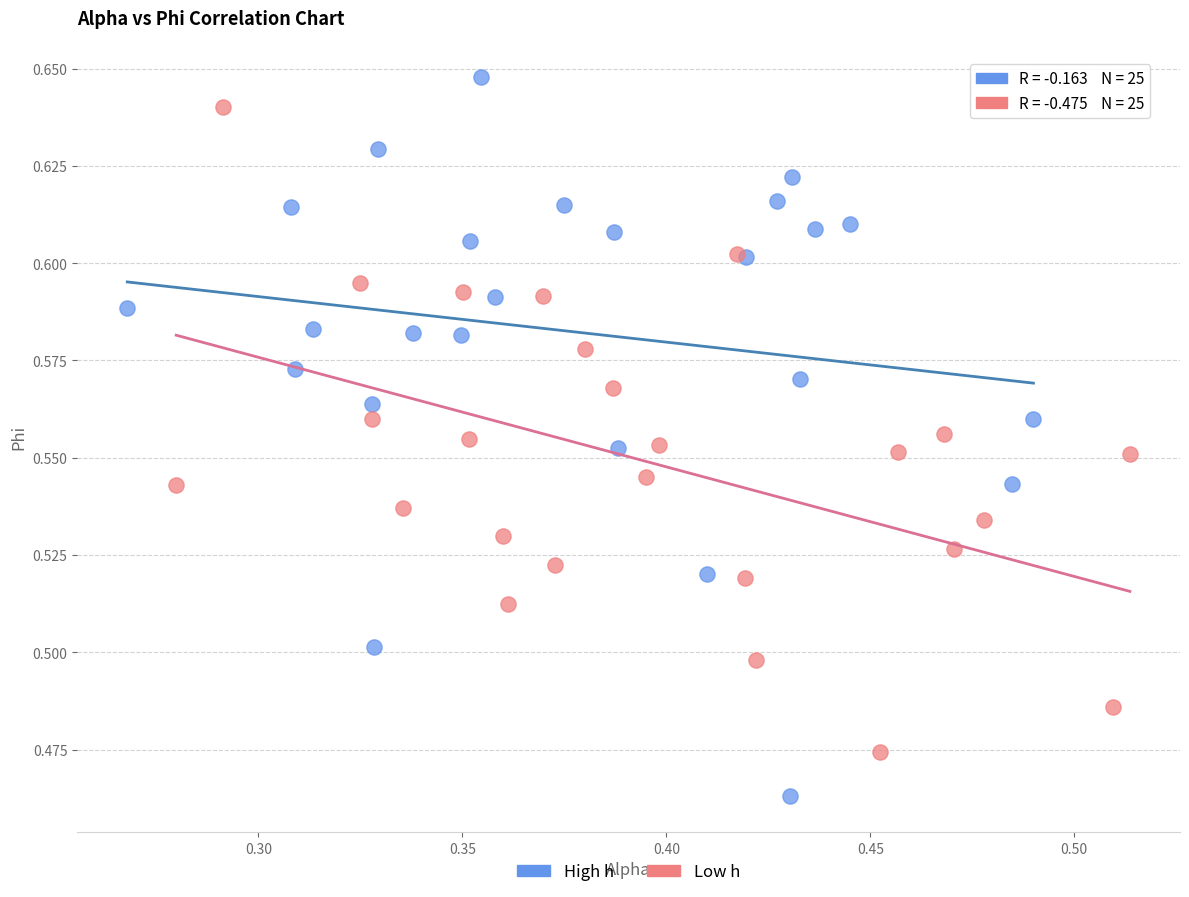

Which series reaches the maximum Y coordinate?

High h